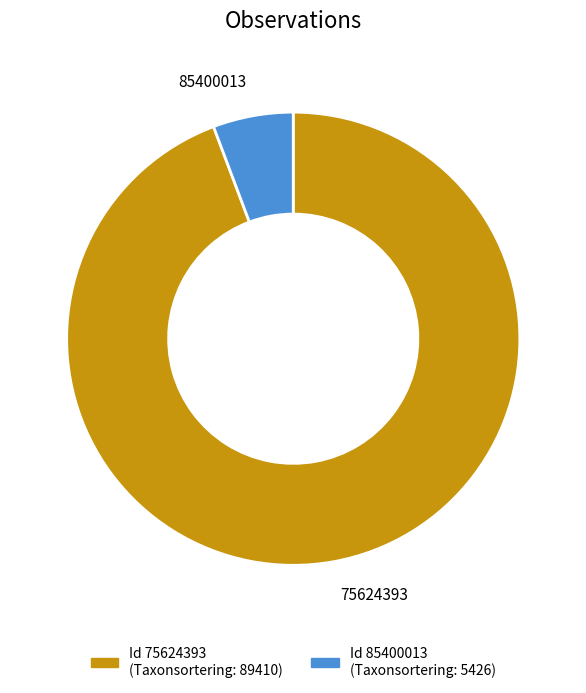

Which slice is the largest?

75624393